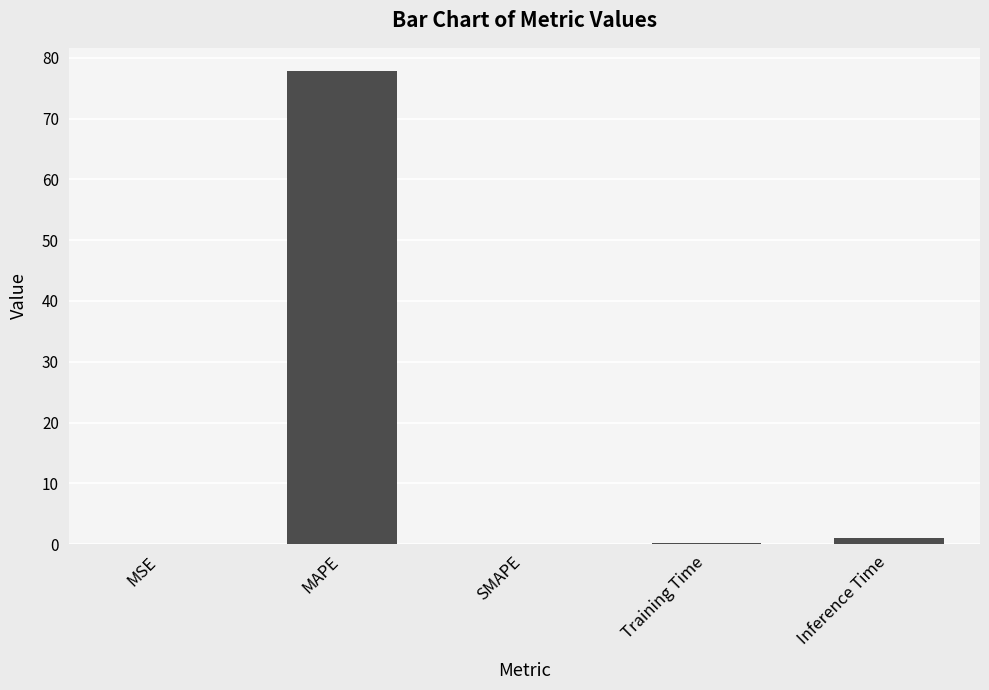

At which label is the value closest to 38?

Inference Time